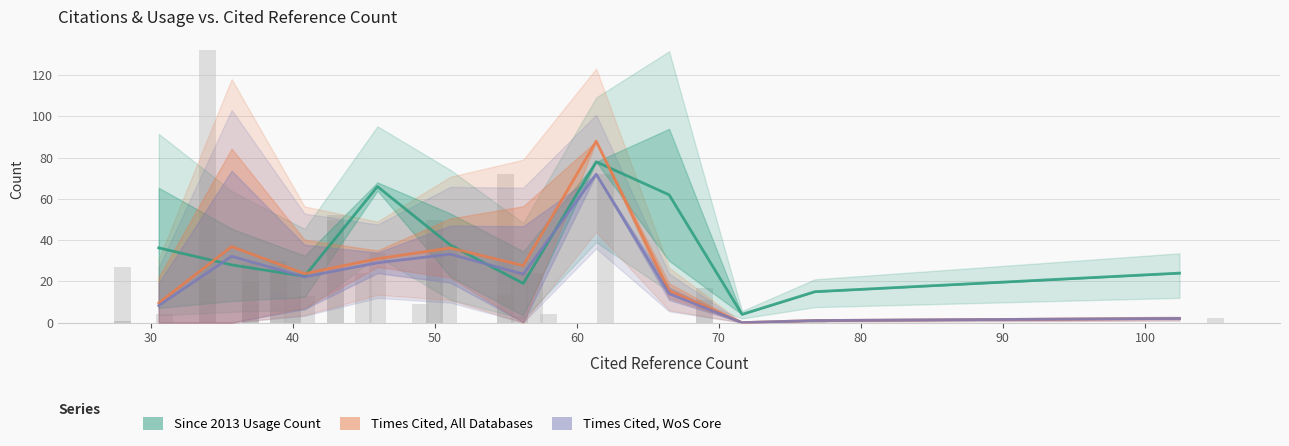

What are all the series names shown in the legend?

Since 2013 Usage Count, Times Cited, All Databases, Times Cited, WoS Core